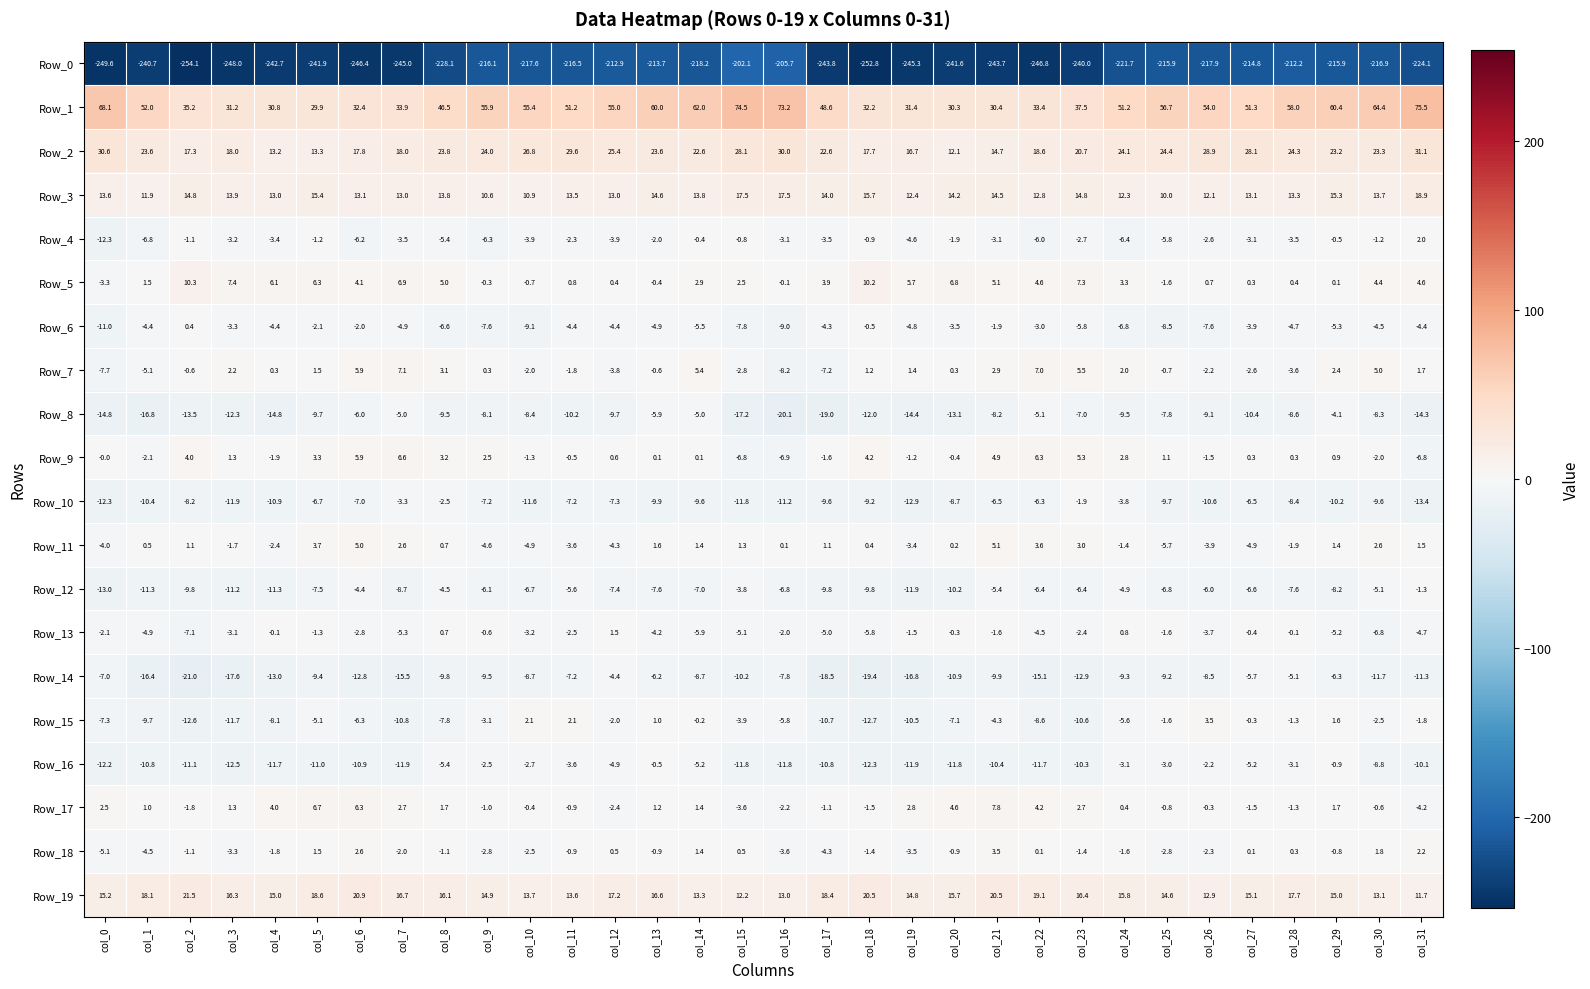

At which category is the sum across all series the highest?

col_29